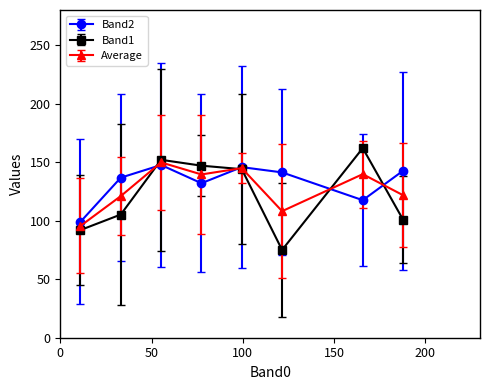

What is the lowest value of the Average series?

95.5